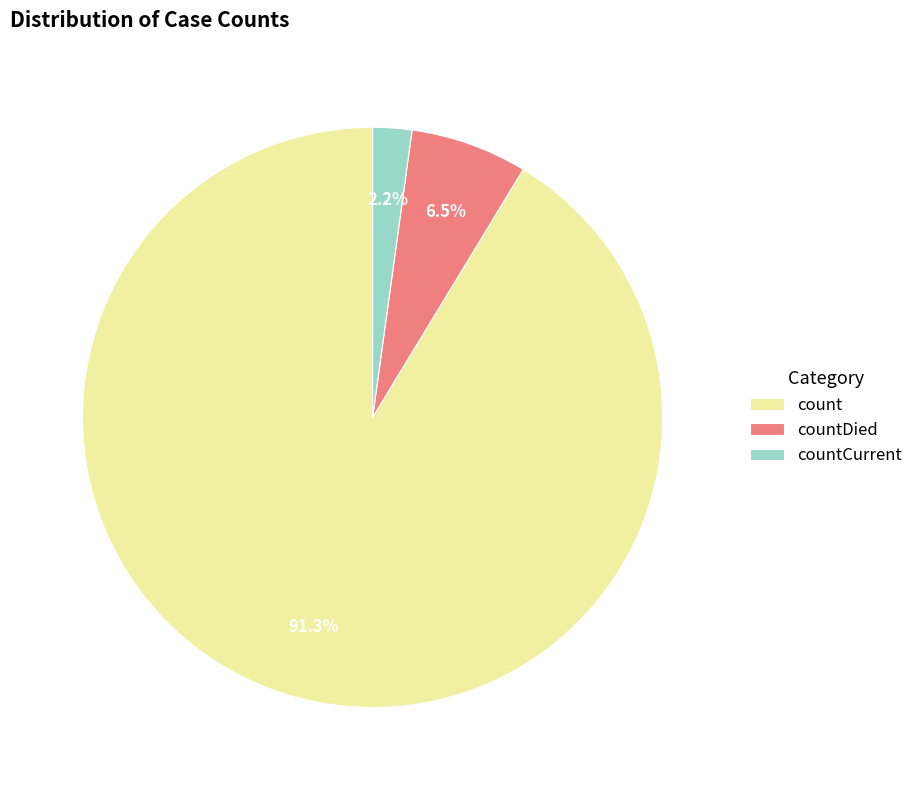

What percentage is the countCurrent slice, to the nearest percent?

2%